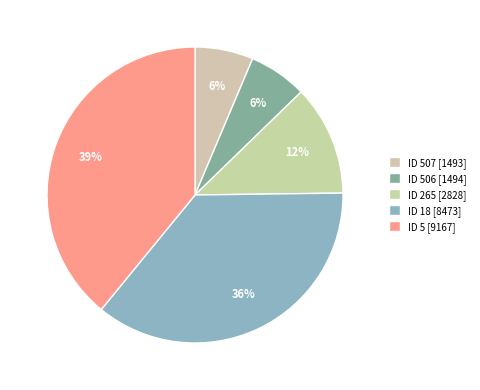

To the nearest percent, what is the difference between the largest and smallest slice percentages?

33%